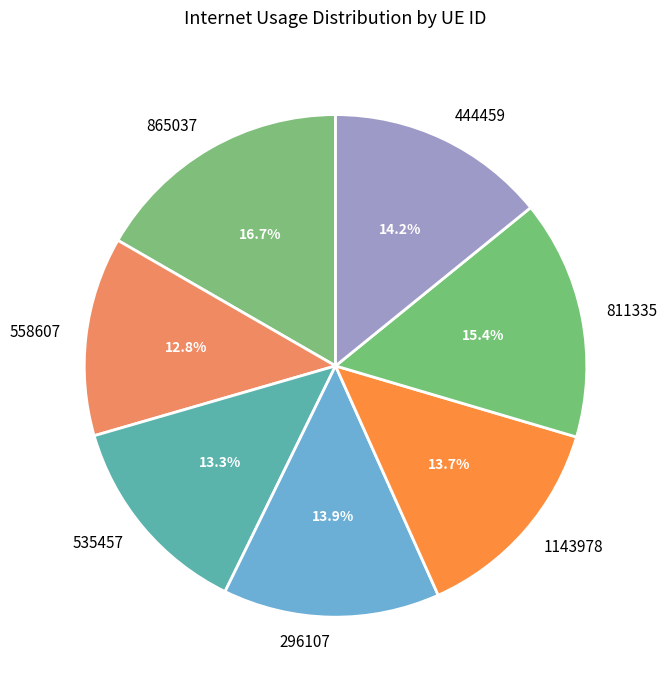

Does any single category account for the majority?

No